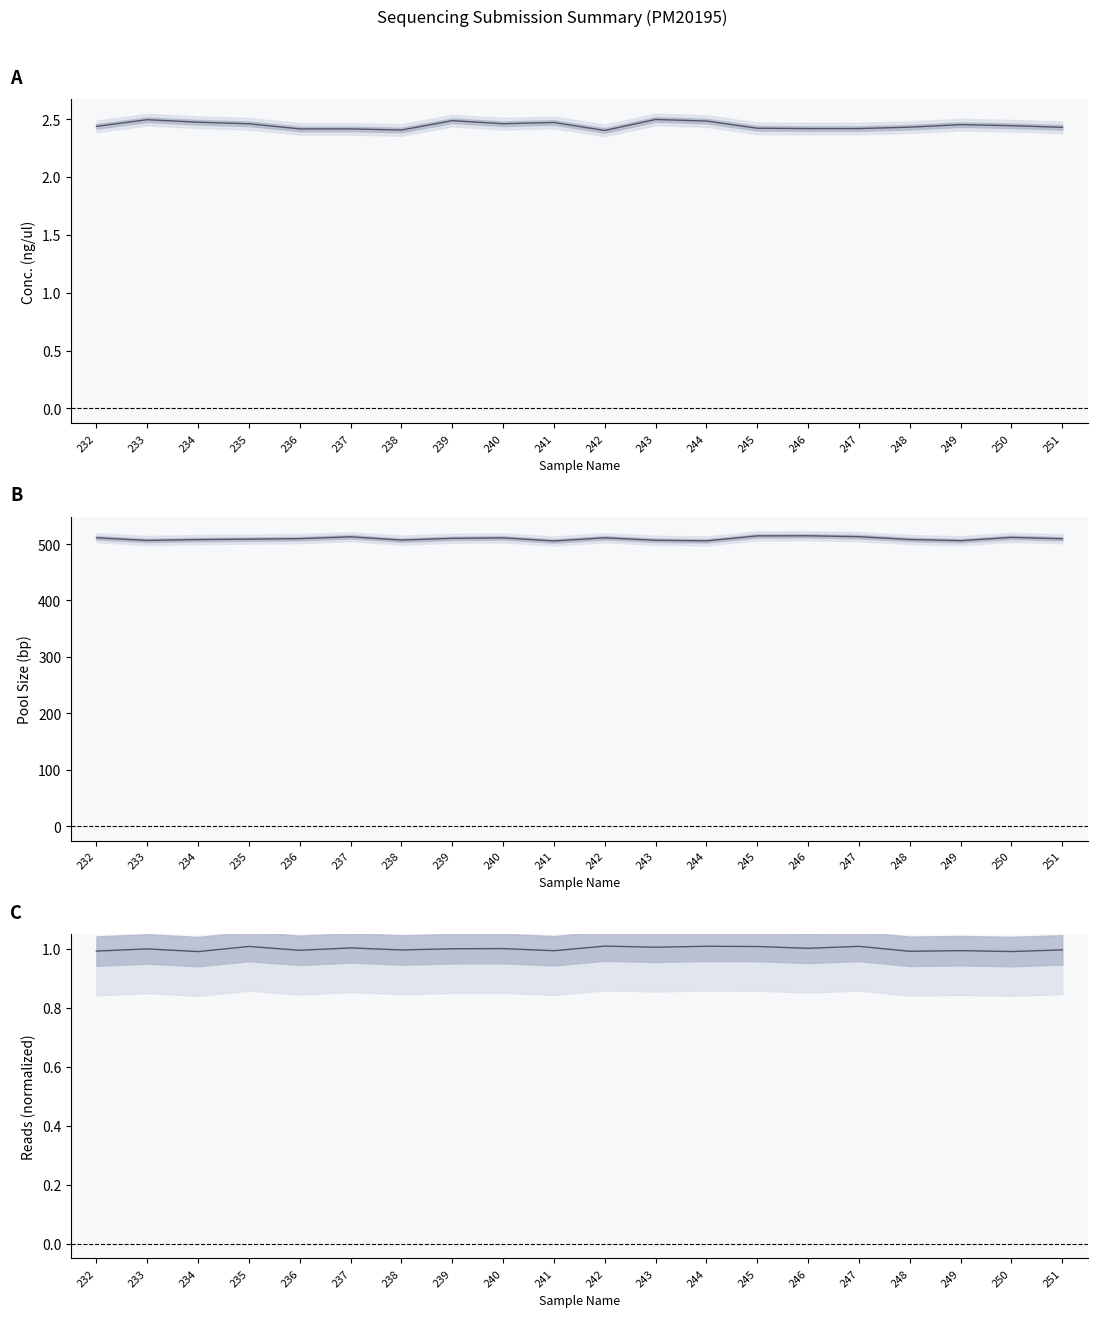

How many values in the Requested Number of Reads (norm.) series are below 1?

10